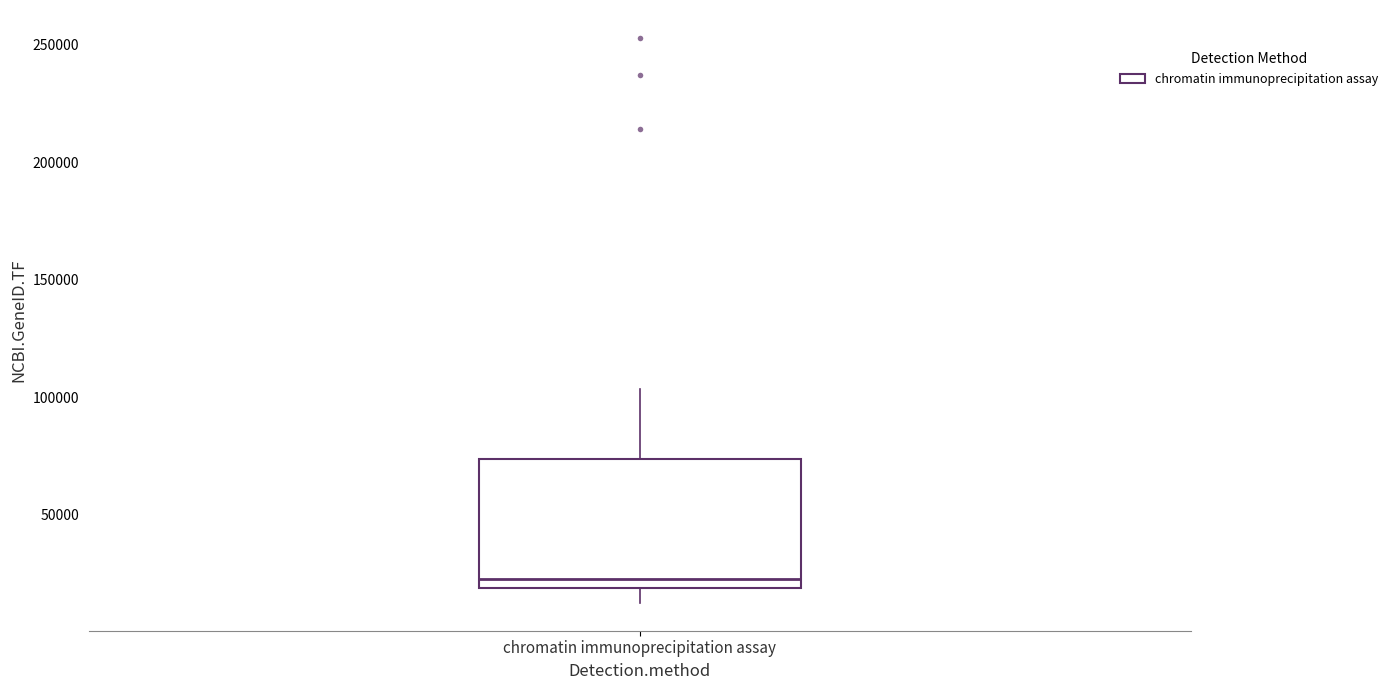

Where is the upper edge of the box for chromatin immunoprecipitation assay on the y-axis? The values are not printed on the chart, so give them approximately, as read against the axis.

75000